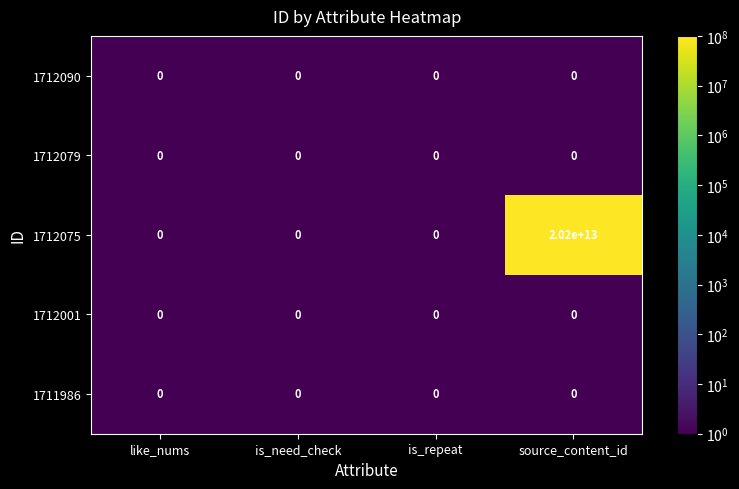

Count the number of data series in this chart.

5